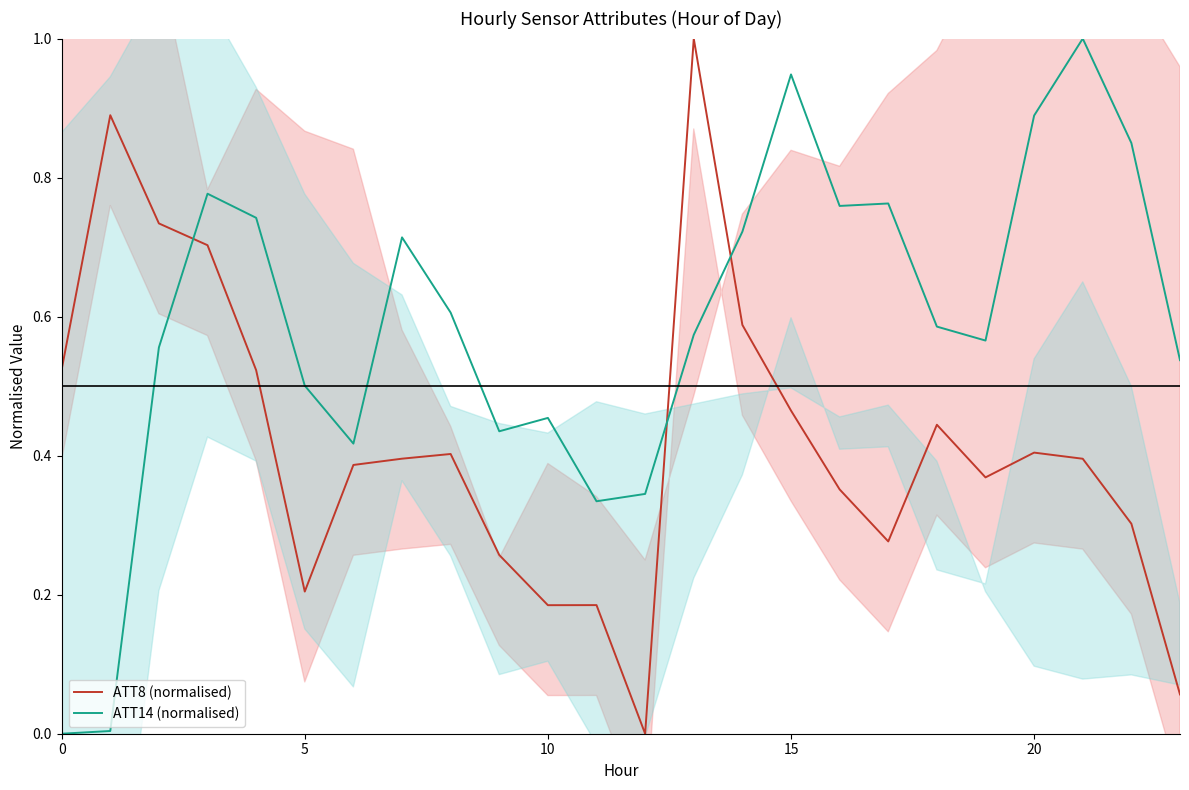

What is the highest value of the ATT8 (normalised) series?

1.0